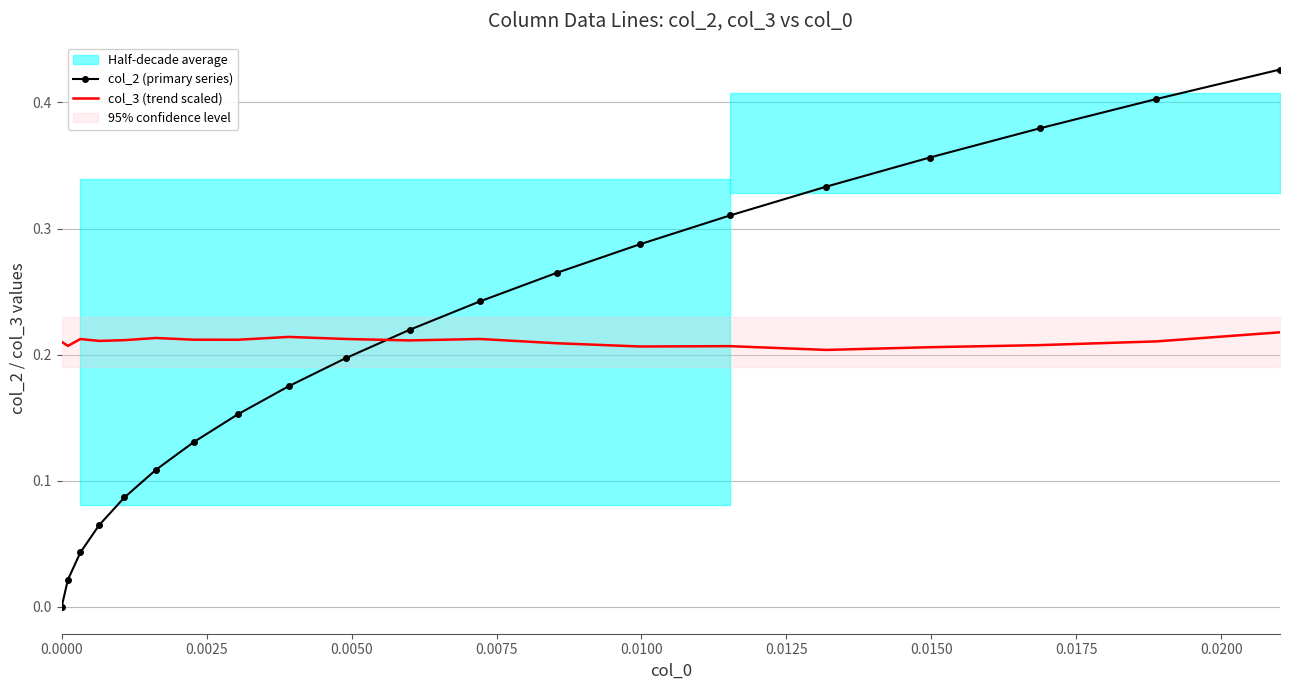

Which series ends up on top after the final intersection of col_3 (trend scaled) and col_2 (primary series)?

col_2 (primary series)